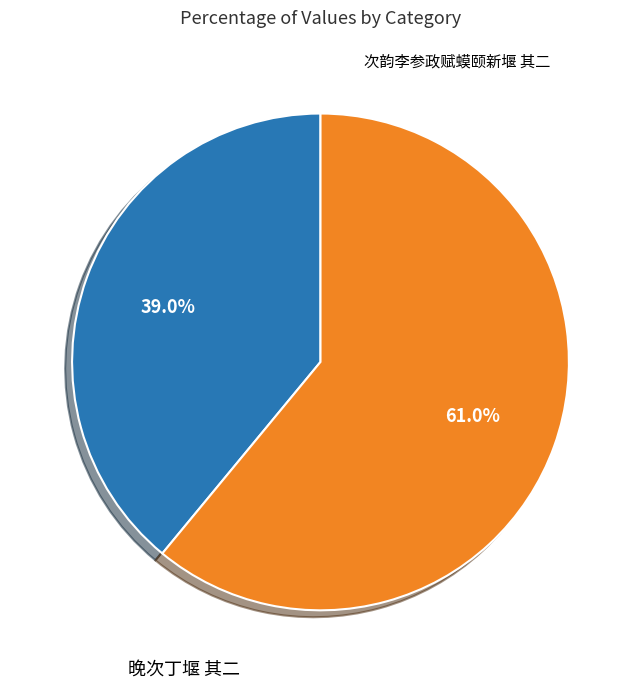

Is there a majority slice in this chart?

Yes